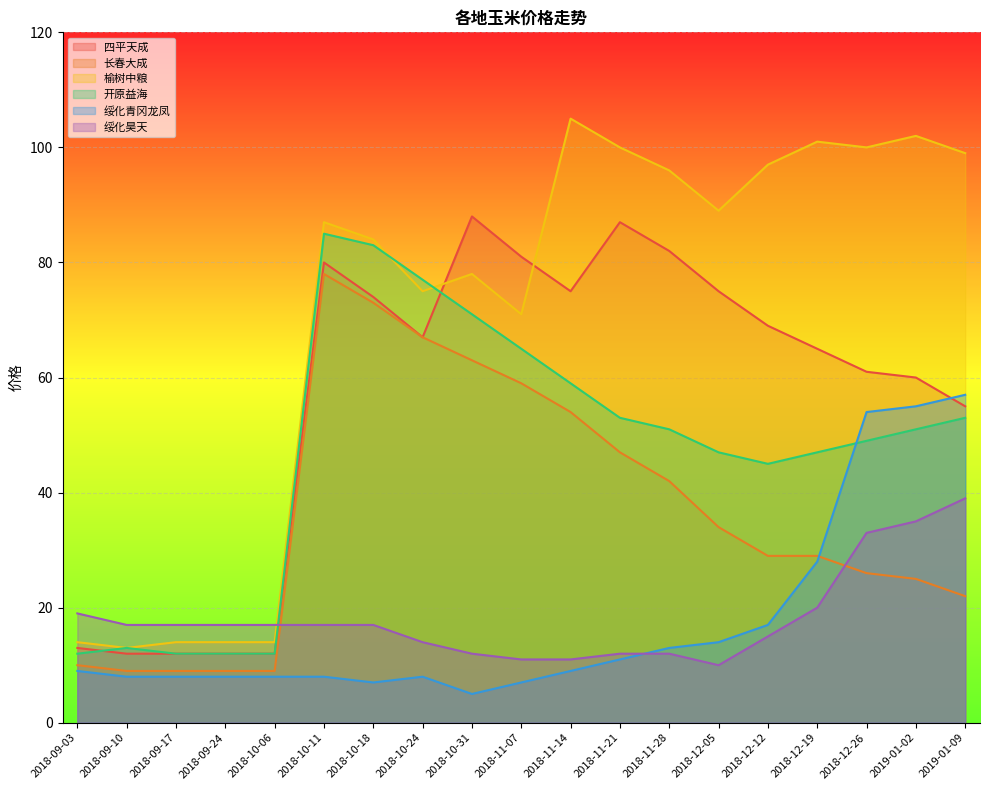

Is the value of 绥化昊天 at 2018-11-14 greater than the value of 榆树中粮 at 2019-01-09?

No